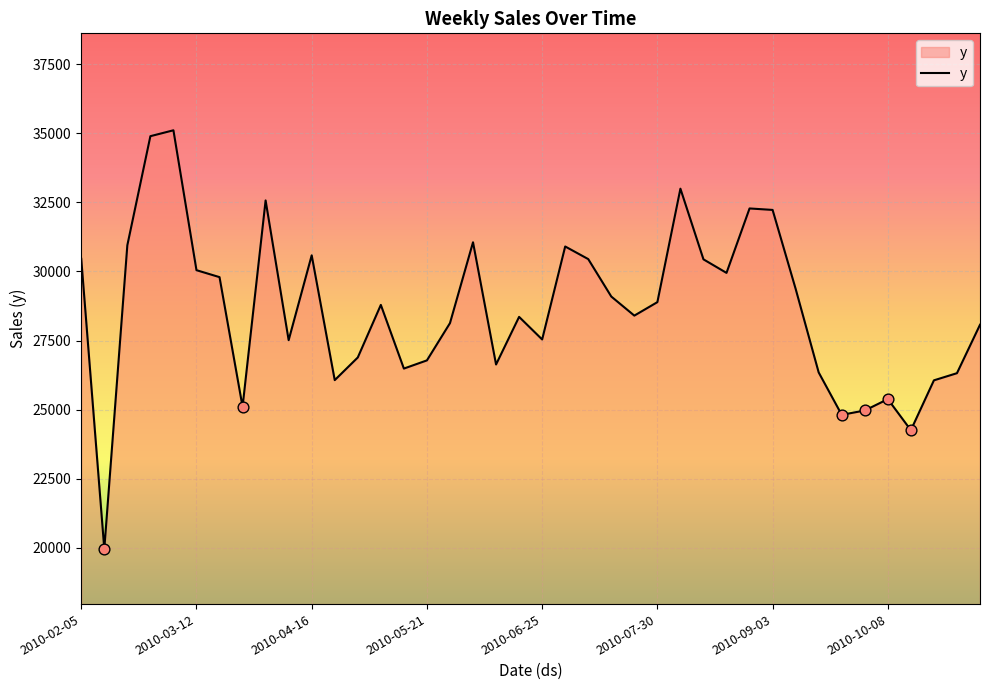

What is the difference between the maximum and minimum values?

15164.6